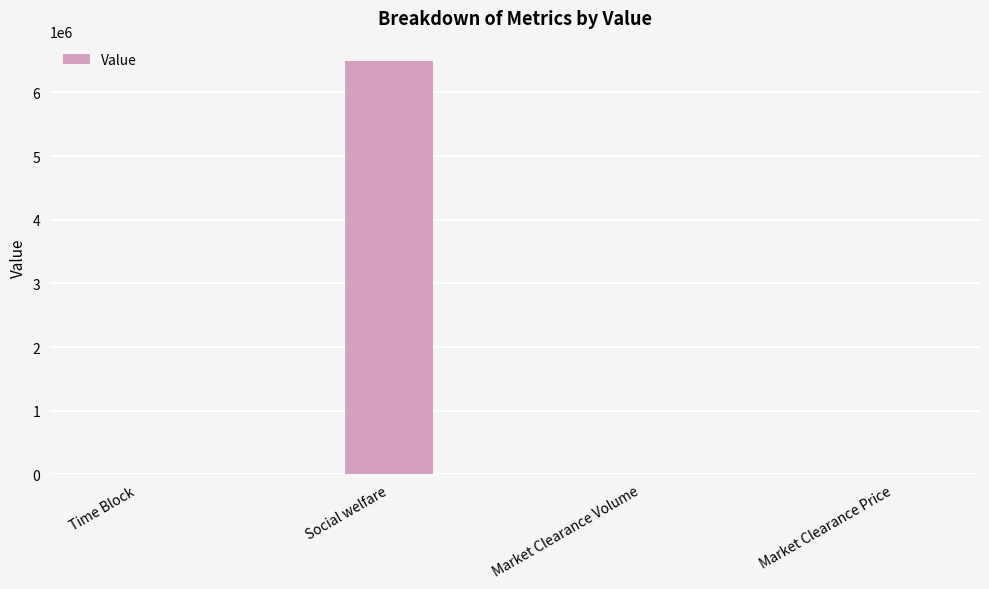

What is the maximum value shown in the chart?

6488831.2